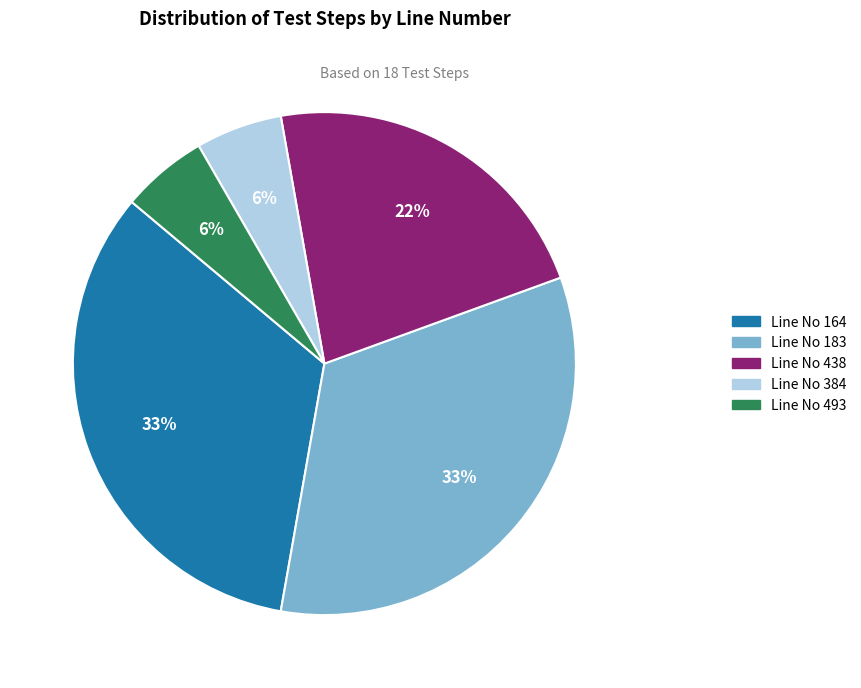

To the nearest percent, what is the average slice percentage?

20%